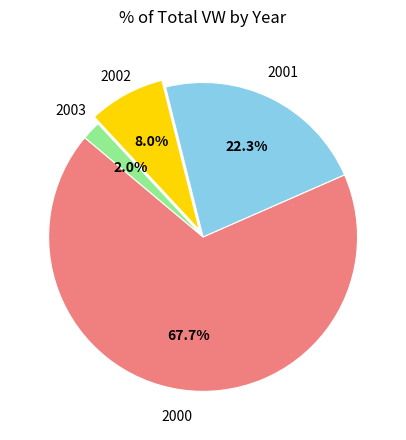

Is there a majority slice in this chart?

Yes